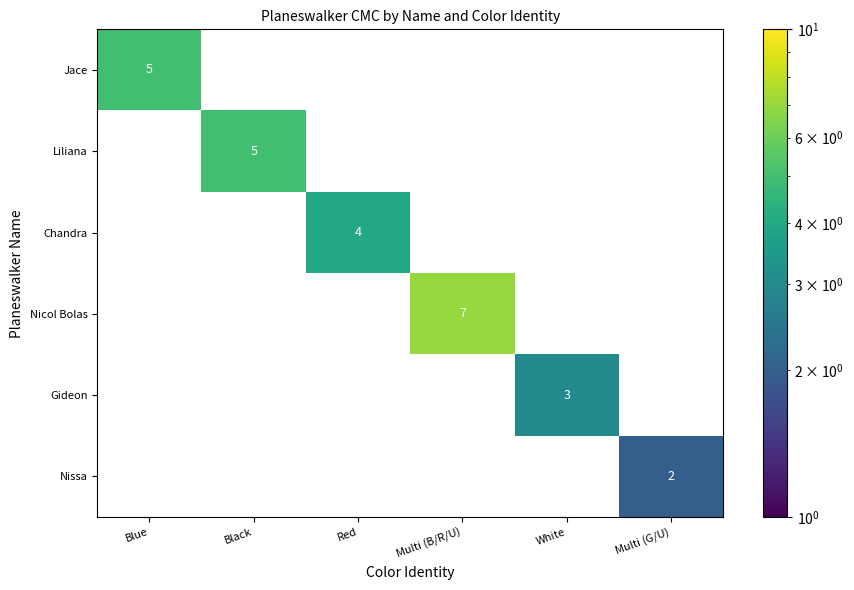

Count the Chandra values in the range 0 to 1.

5